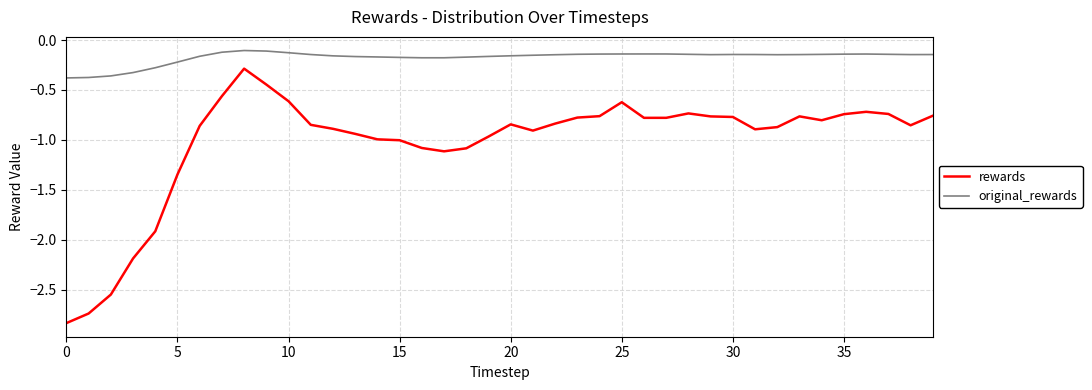

Which series has the widest spread of values?

rewards